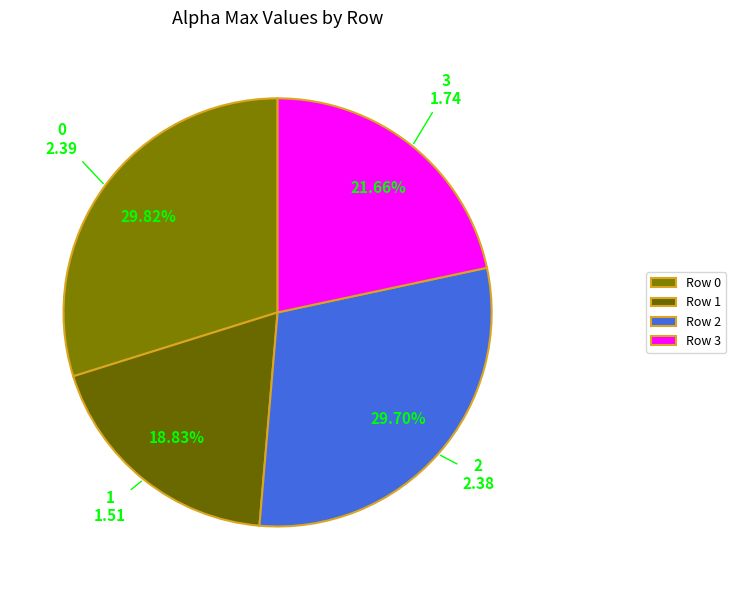

Is there any slice that represents more than half of the pie?

No